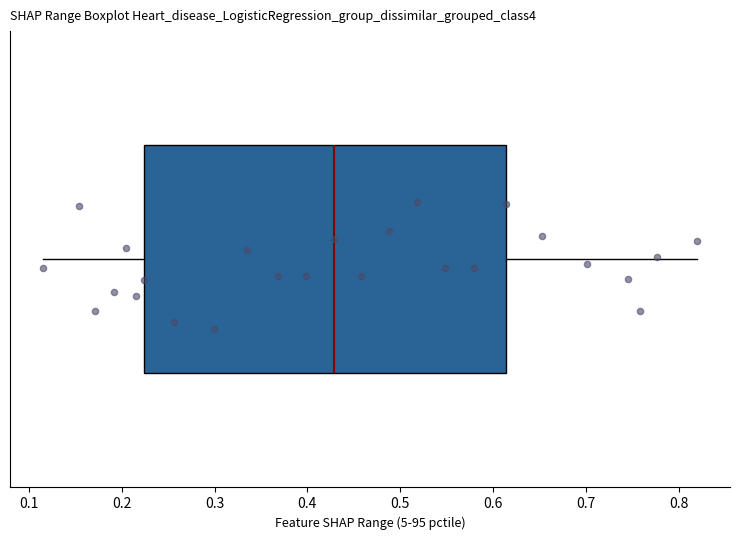

Read this box plot against the x-axis: the position of the median line, the range covered by the box, and the ends of both whiskers. The values are not printed on the chart, so give them approximately, as read against the axis.

median 0.43, box 0.22 to 0.61, whiskers 0.11 to 0.82